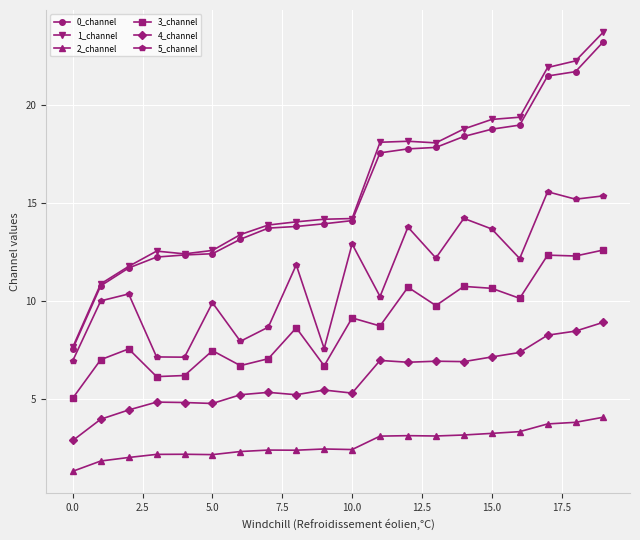

Rank the series by their maximum value, from lowest to highest.

2_channel, 4_channel, 3_channel, 5_channel, 0_channel, 1_channel